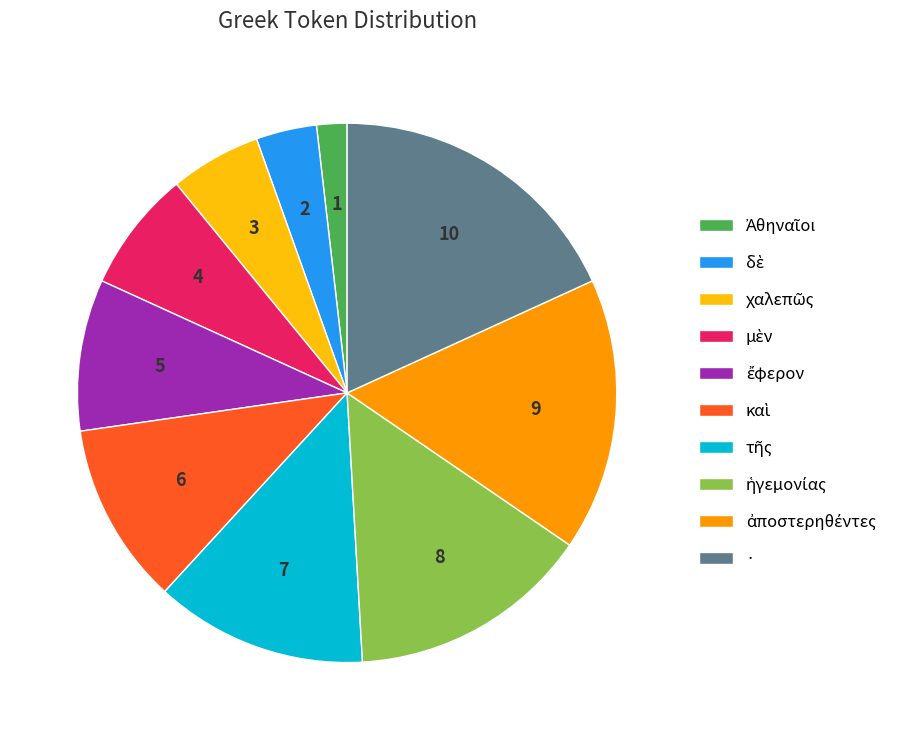

Which slice is the largest?

·